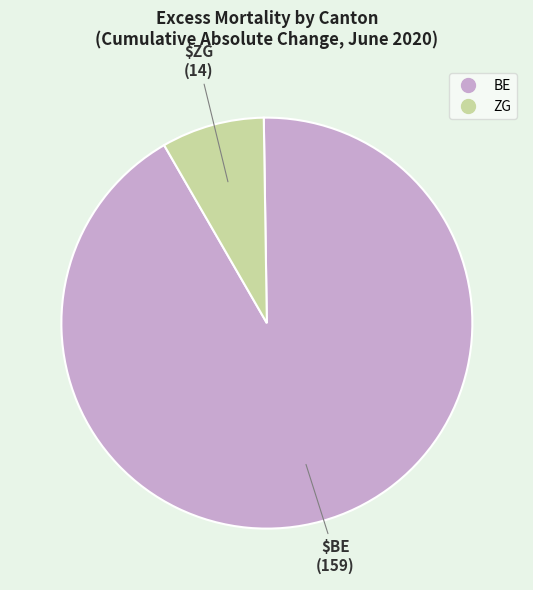

Does any single category account for the majority?

Yes